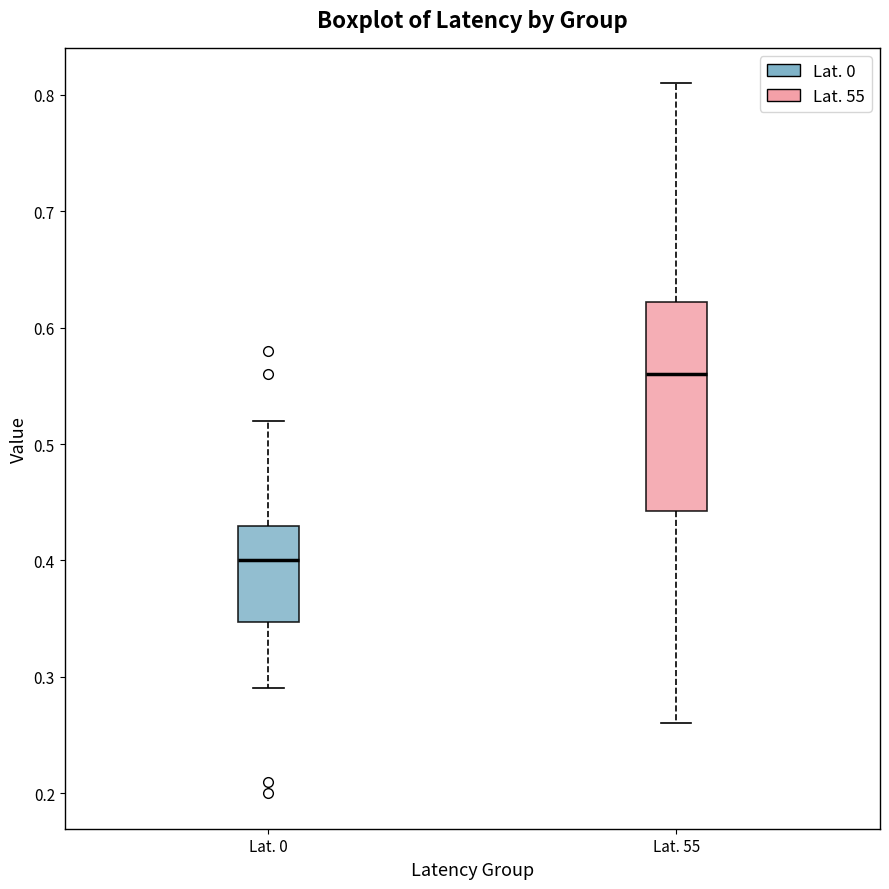

Reading left to right, read every box against the y-axis: the position of its median line, the range the box covers, and the ends of its whiskers. The values are not printed on the chart, so give them approximately, as read against the axis.

Lat. 0: median 0.40, box 0.35 to 0.43, whiskers 0.29 to 0.52
Lat. 55: median 0.56, box 0.44 to 0.62, whiskers 0.26 to 0.81